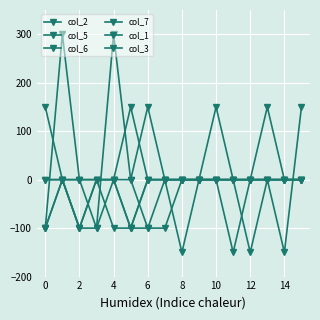

Count the number of categories in the chart.

16